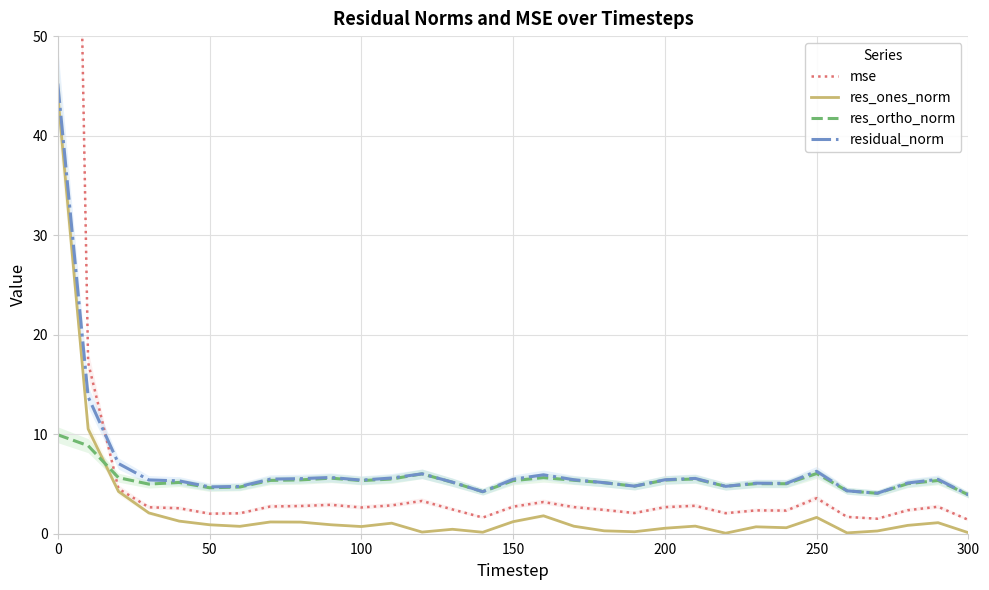

The residual_norm series shows 2.4 at 150. True or false?

False